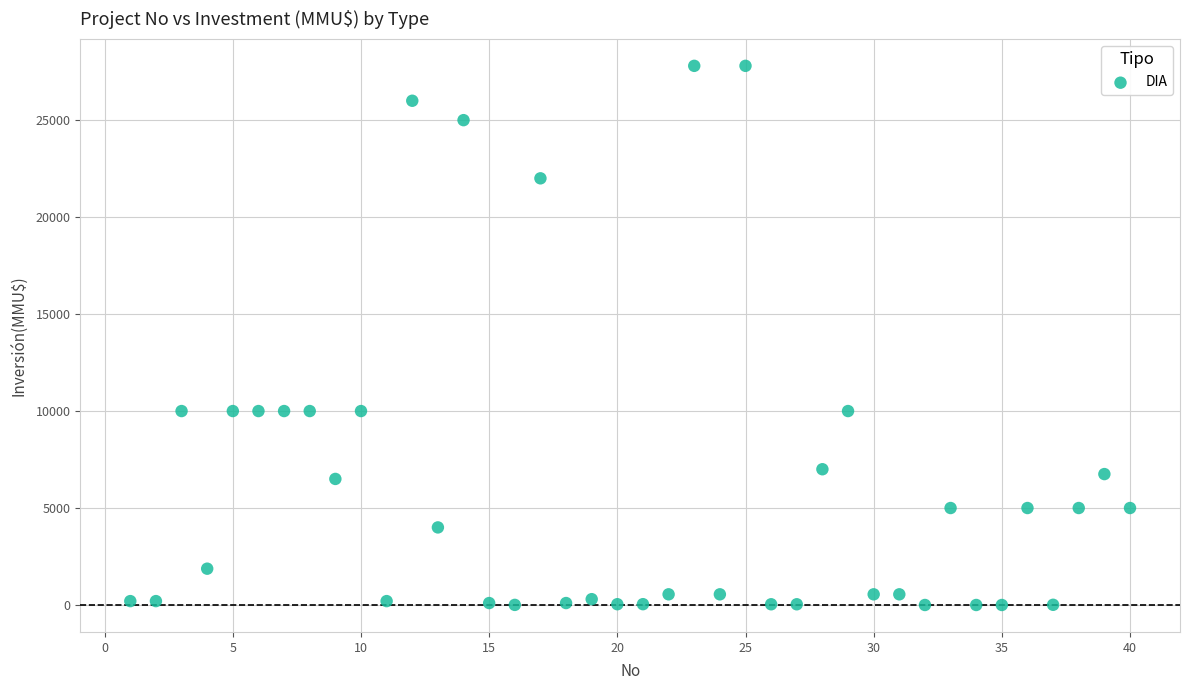

What is the range of Y values (max minus min)?

27800